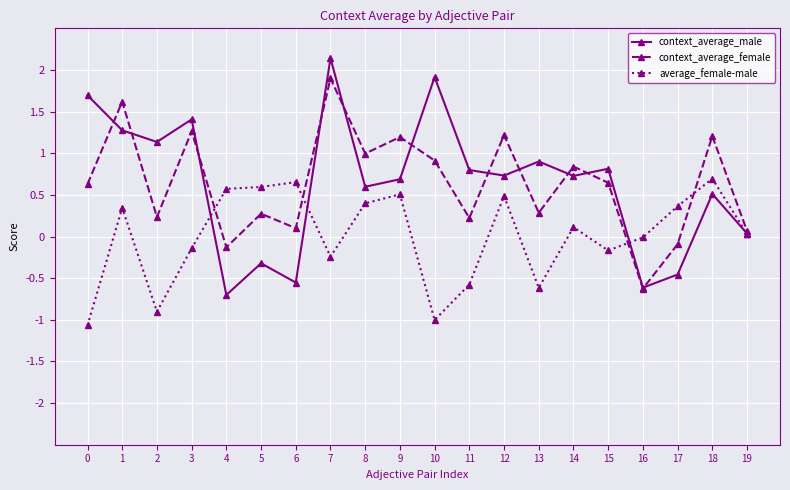

Rank the series at 10 from highest to lowest value.

context_average_male, context_average_female, average_female-male